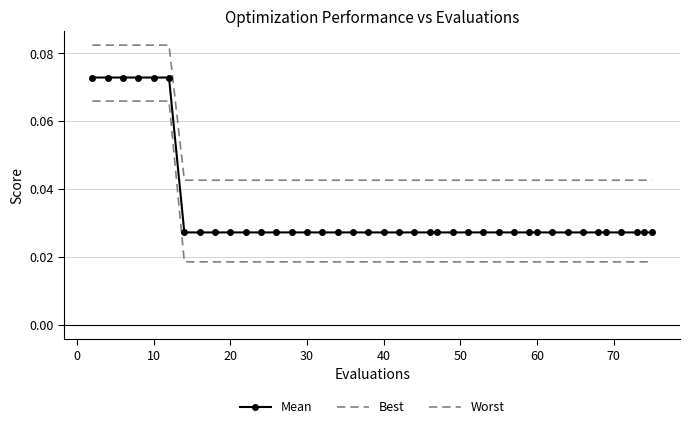

What is the sum of all Best values?

1.0